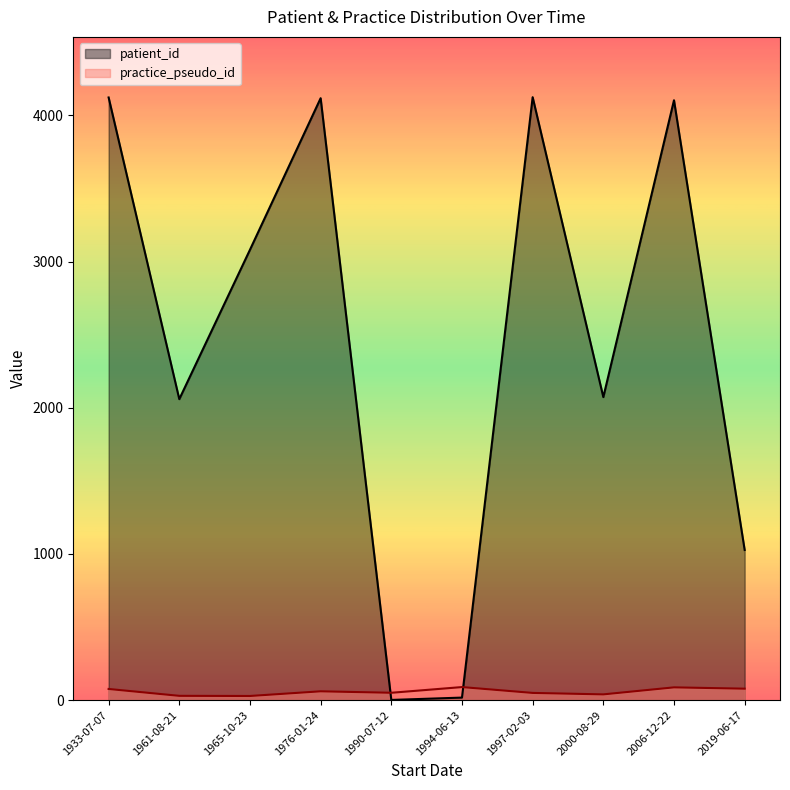

Where is the first local maximum for practice_pseudo_id?

1976-01-24